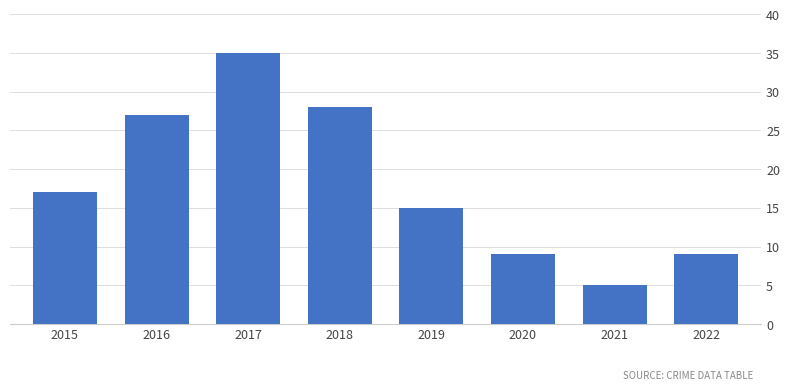

Which category has the lowest value across all series?

2021